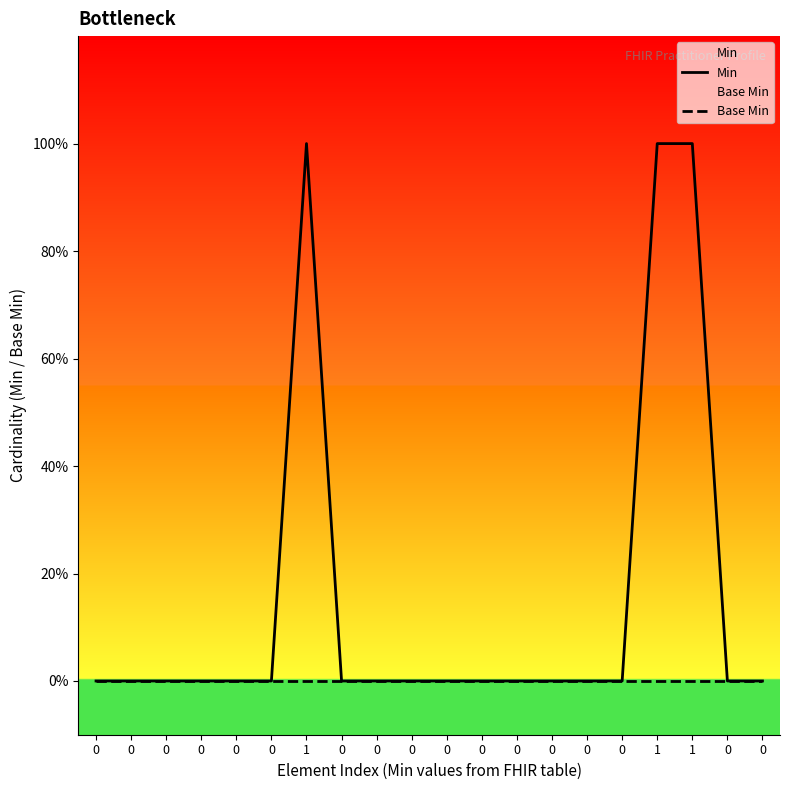

True or false: Base Min and Min cross at least once.

False